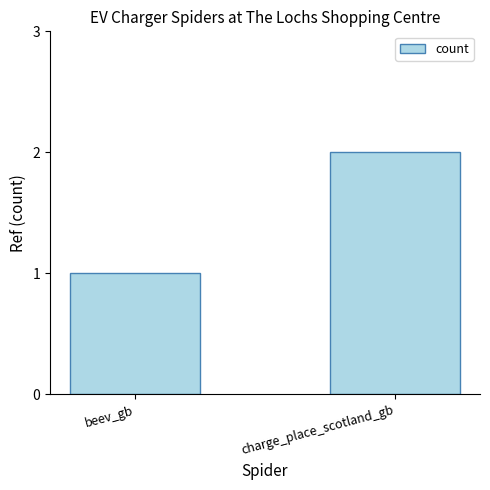

Reading left to right, extract all data points from this chart.

1	2